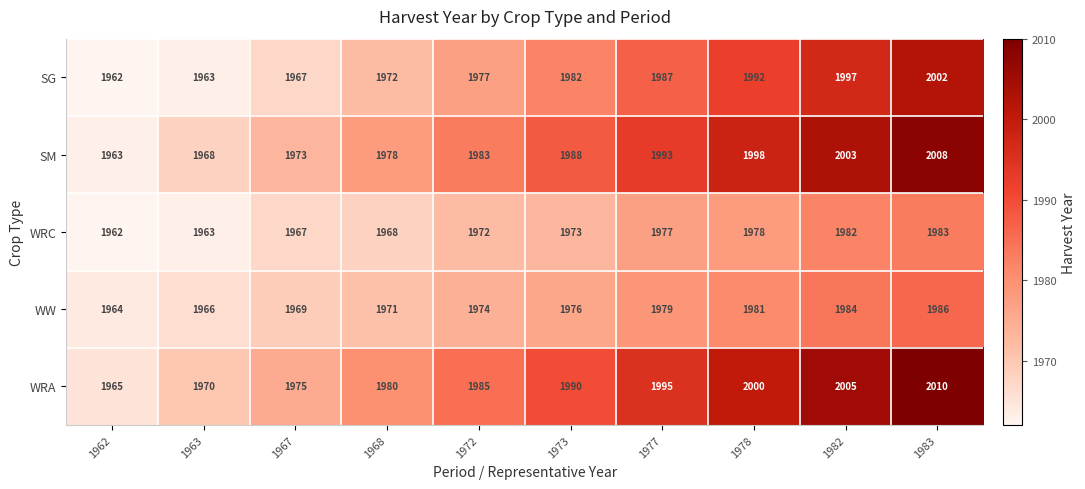

Which category has the lowest value across all series?

1962